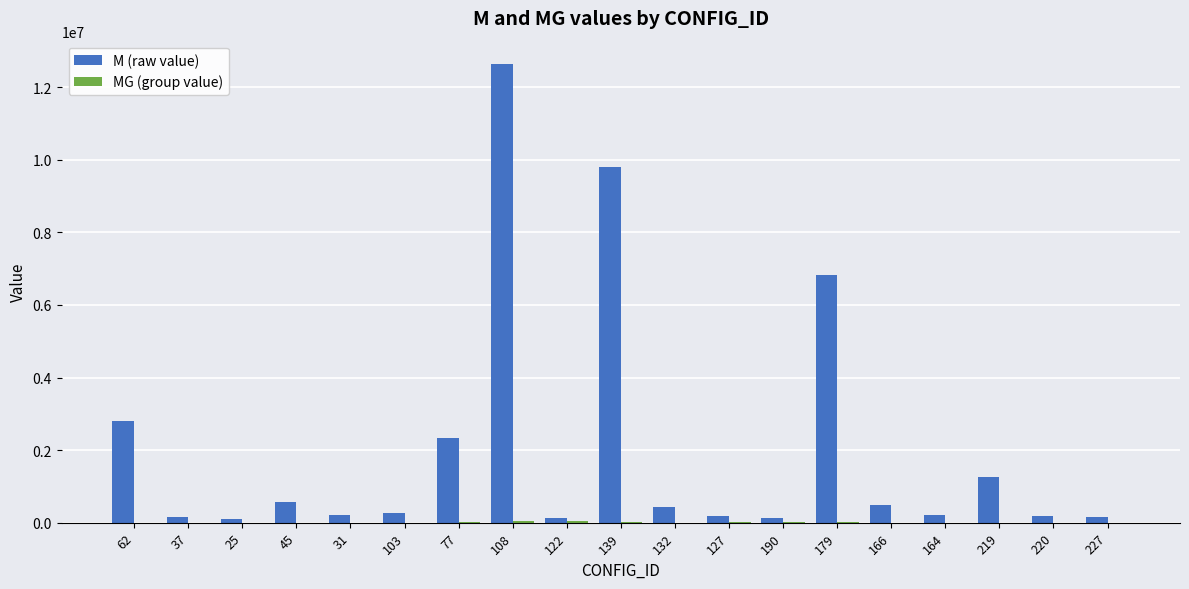

At which category is the sum across all series the highest?

108